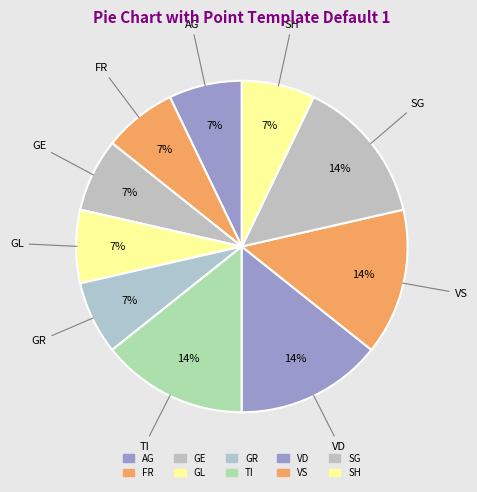

What percentage is the GR slice, to the nearest percent?

7%